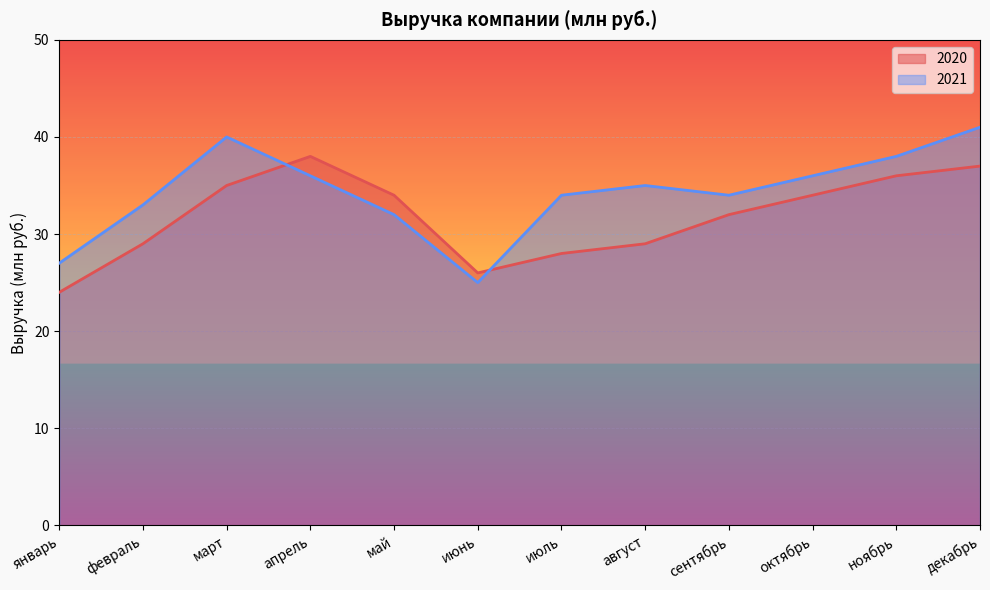

Reading left to right, transcribe all the data shown in this chart.

2020: 24	29	35	38	34	26	28	29	32	34	36	37
2021: 27	33	40	36	32	25	34	35	34	36	38	41